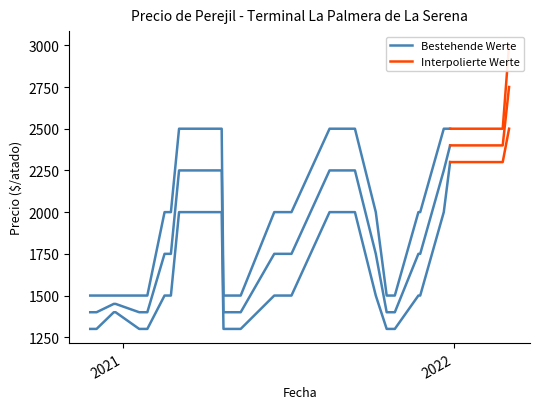

Is the value of Precio minimo at 6 greater than the value of Precio maximo at 19?

No